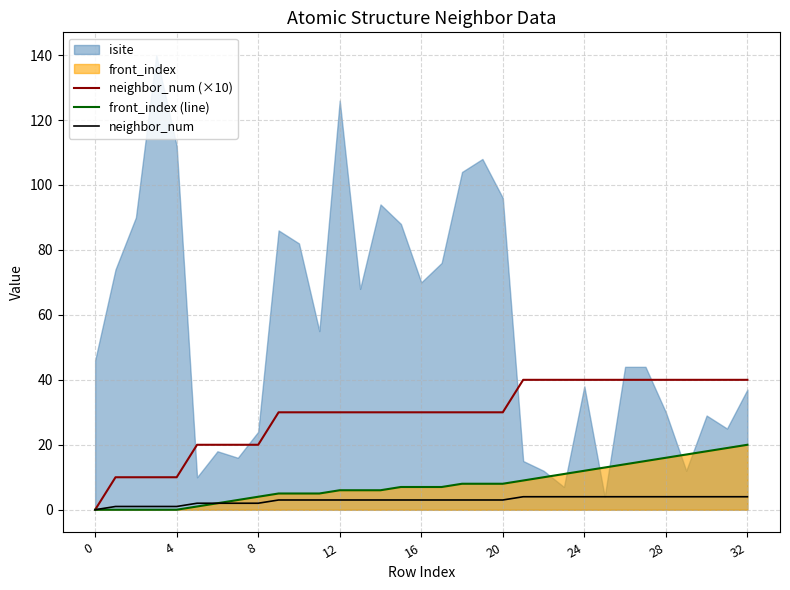

True or false: neighbor_num has a value of 1 at 4.

True